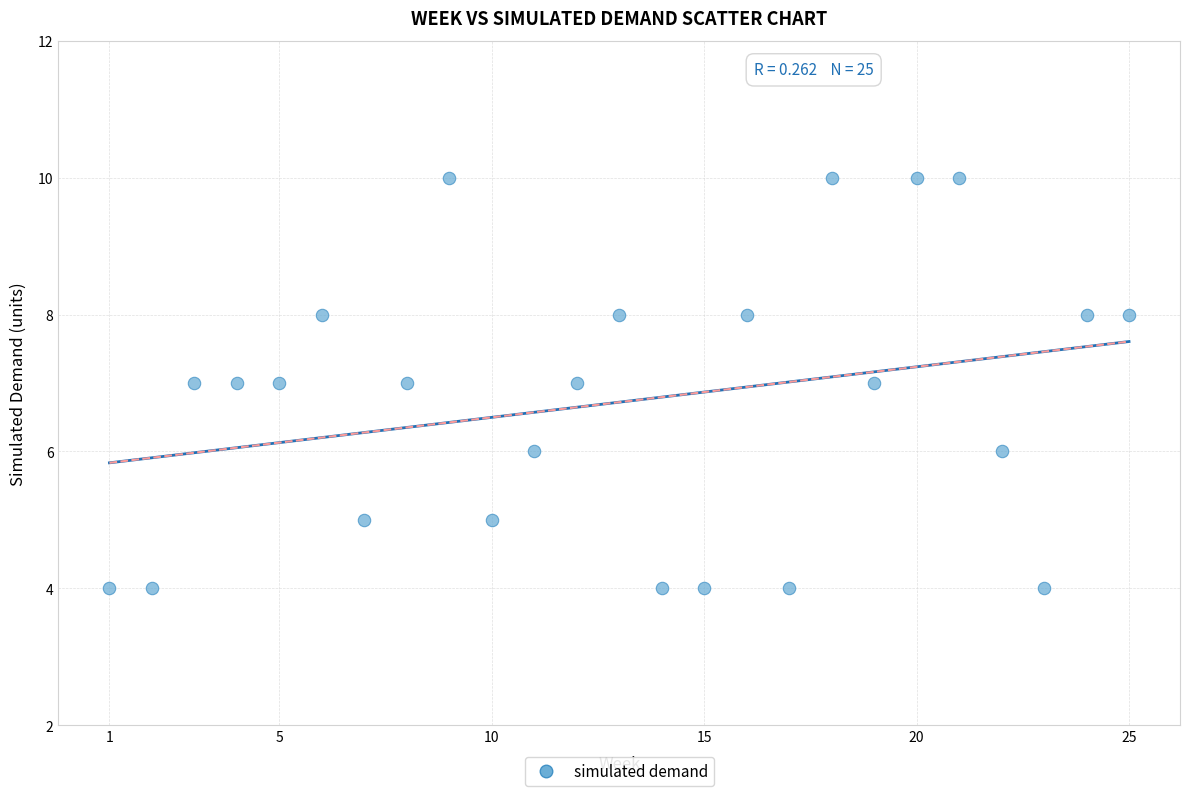

What is the range of X values (max minus min)?

24